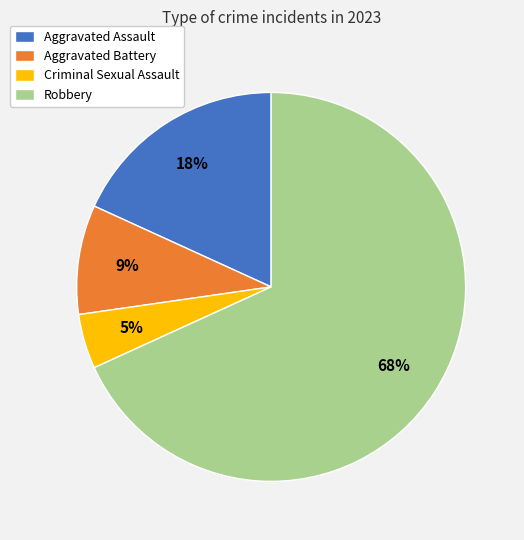

To the nearest percent, what is the average slice percentage?

25%